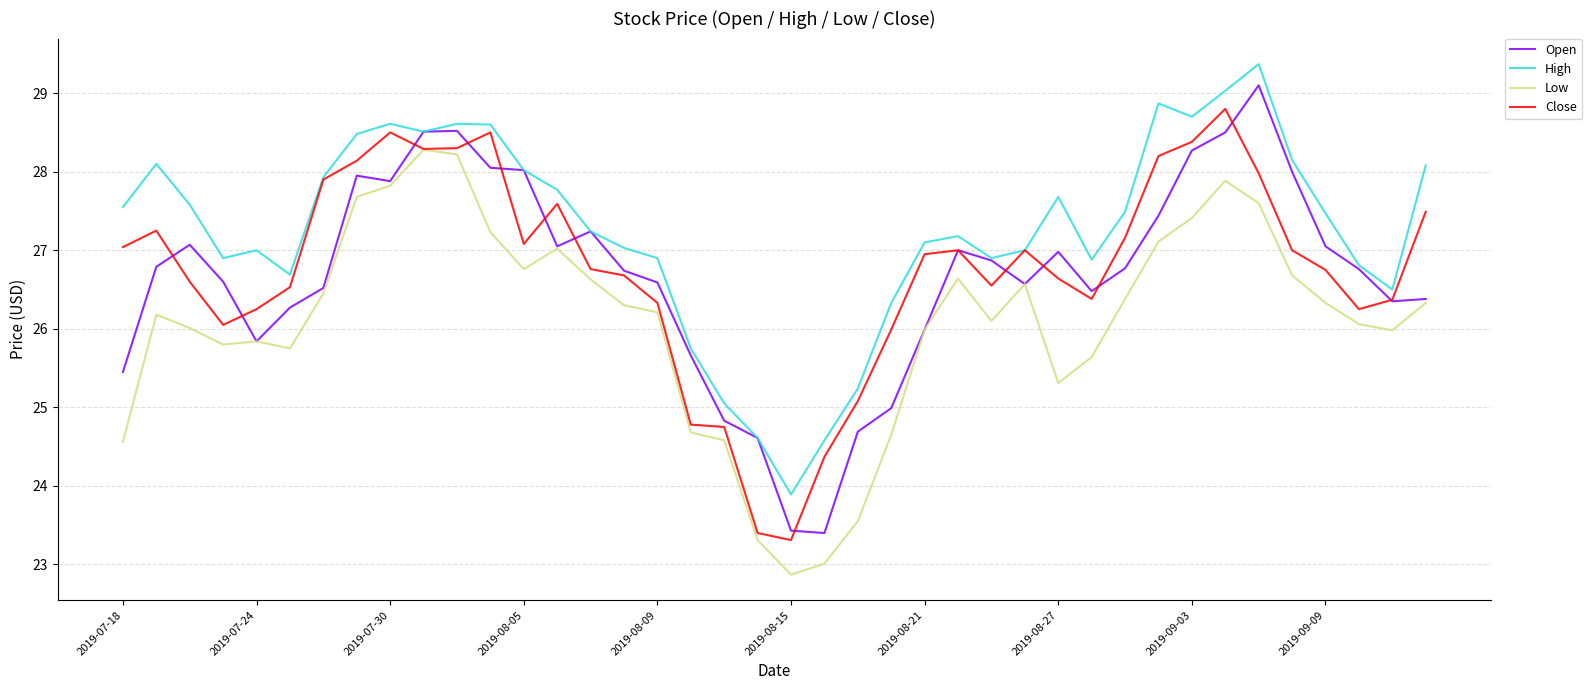

Which series has the largest total across all categories?

High